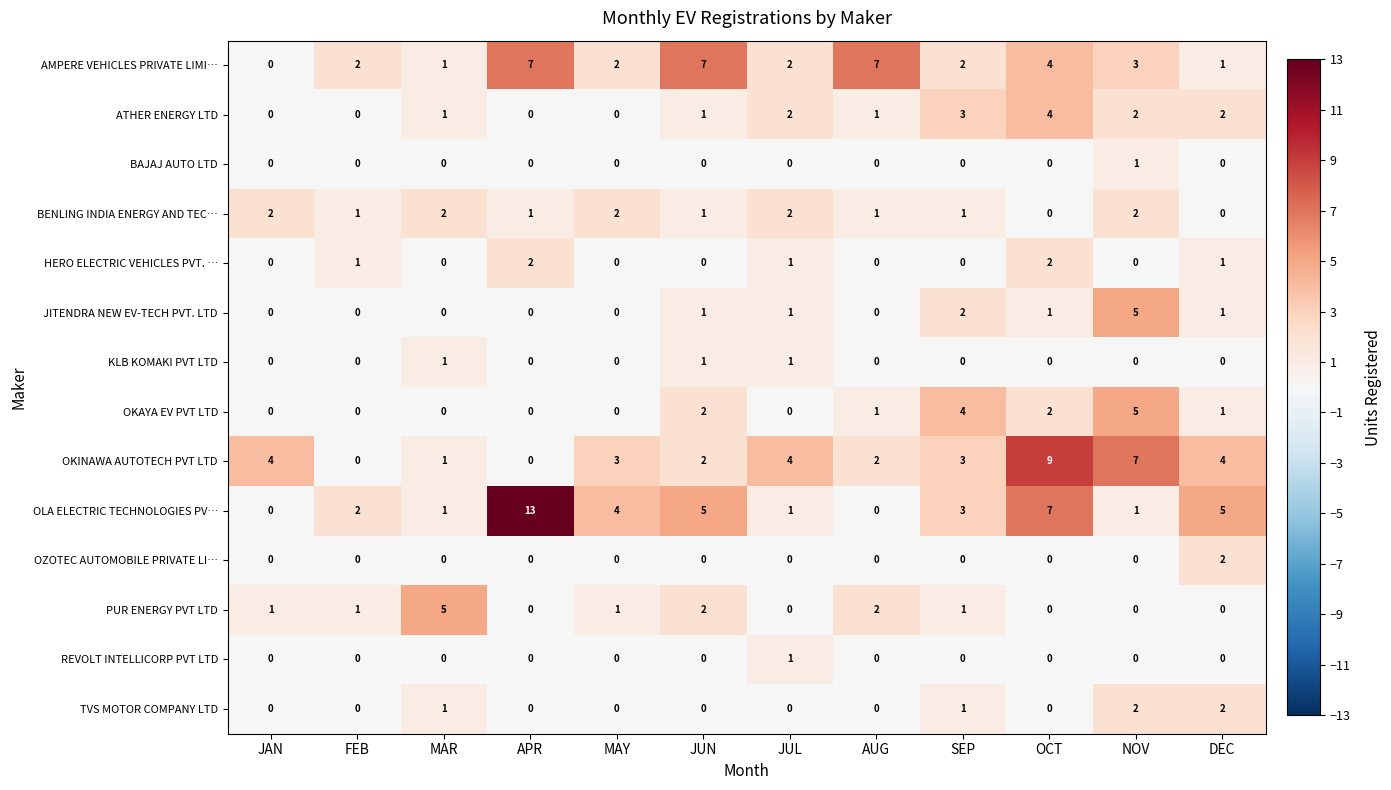

How many data points in OKAYA EV PVT LTD are less than 1?

6